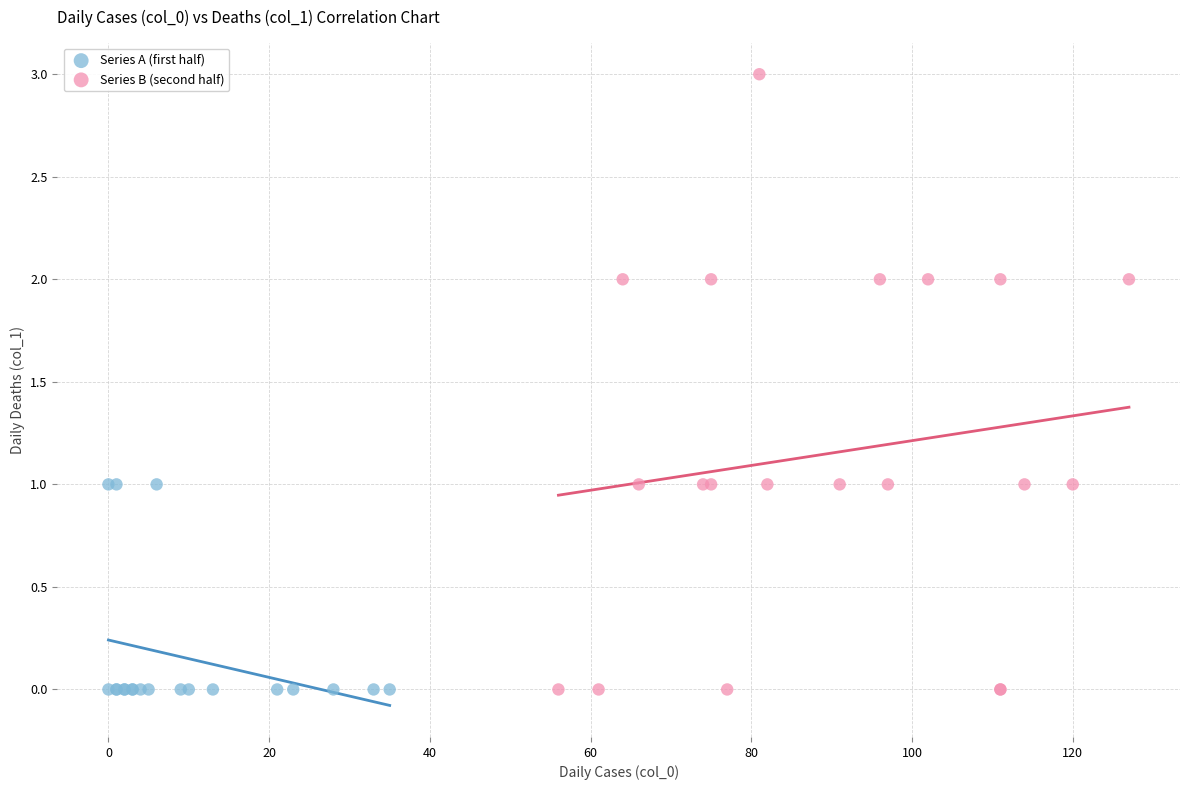

Which series reaches the maximum Y coordinate?

Series B (second half)